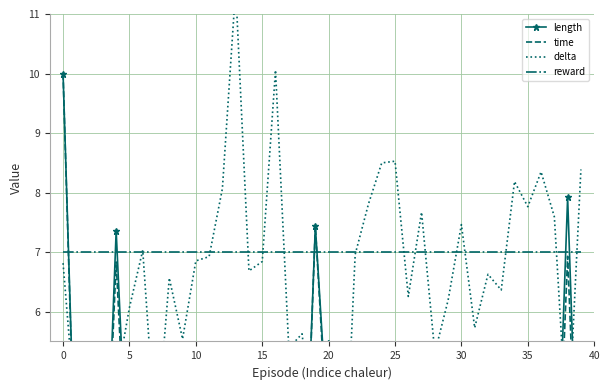

Which category has the lowest value across all series?

10